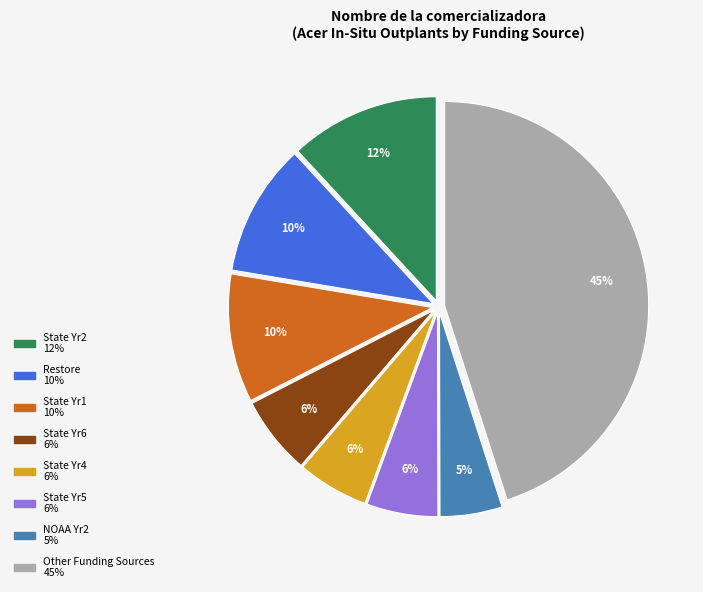

To the nearest percent, what is the average slice percentage?

12%